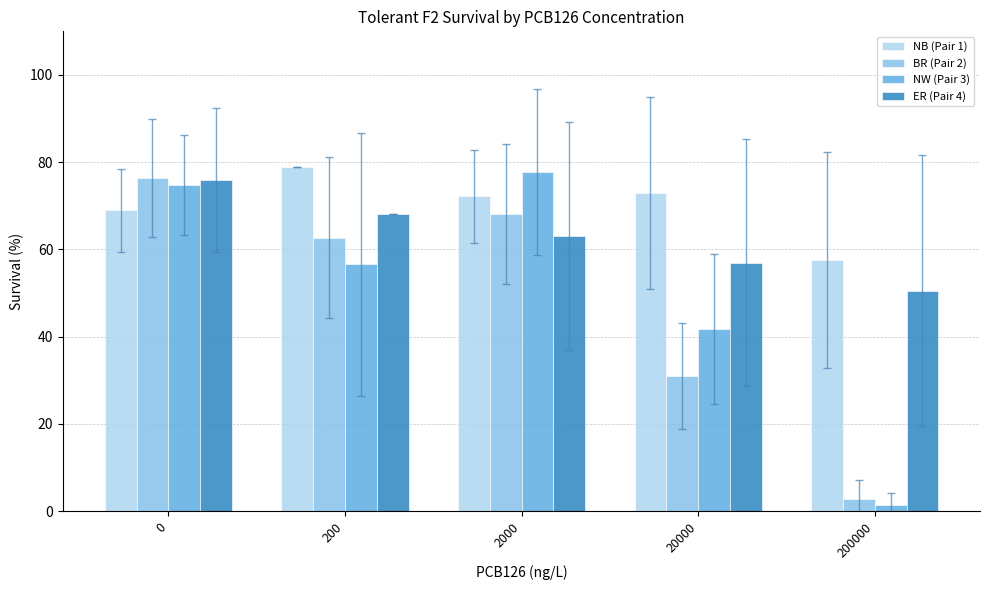

Is it true that ER (Pair 4) equals 68.1 at 200?

True